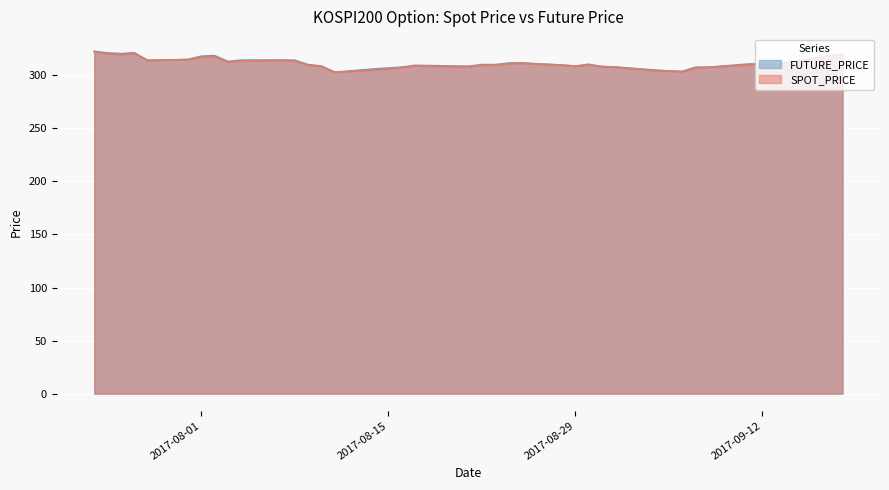

Rank the series at 2017-08-09 from highest to lowest value.

FUTURE_PRICE, SPOT_PRICE